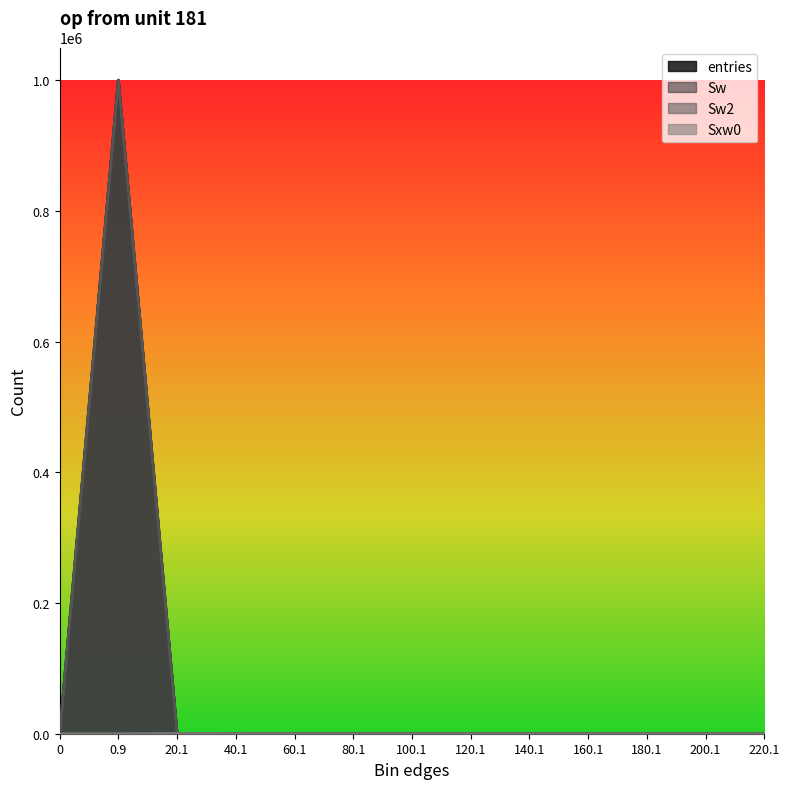

Reading left to right, extract all data points from this chart.

entries: 0=0	0.9=999893	20.1=101	40.1=6	60.1=0	80.1=0	100.1=0	120.1=0	140.1=0	160.1=0	180.1=0	200.1=0	220.1=0
Sw: 0=0	0.9=999893	20.1=101	40.1=6	60.1=0	80.1=0	100.1=0	120.1=0	140.1=0	160.1=0	180.1=0	200.1=0	220.1=0
Sw2: 0=0	0.9=999893	20.1=101	40.1=6	60.1=0	80.1=0	100.1=0	120.1=0	140.1=0	160.1=0	180.1=0	200.1=0	220.1=0
Sxw0: 0=0	0.9=0	20.1=470	40.1=164	60.1=0	80.1=0	100.1=0	120.1=0	140.1=0	160.1=0	180.1=0	200.1=0	220.1=0